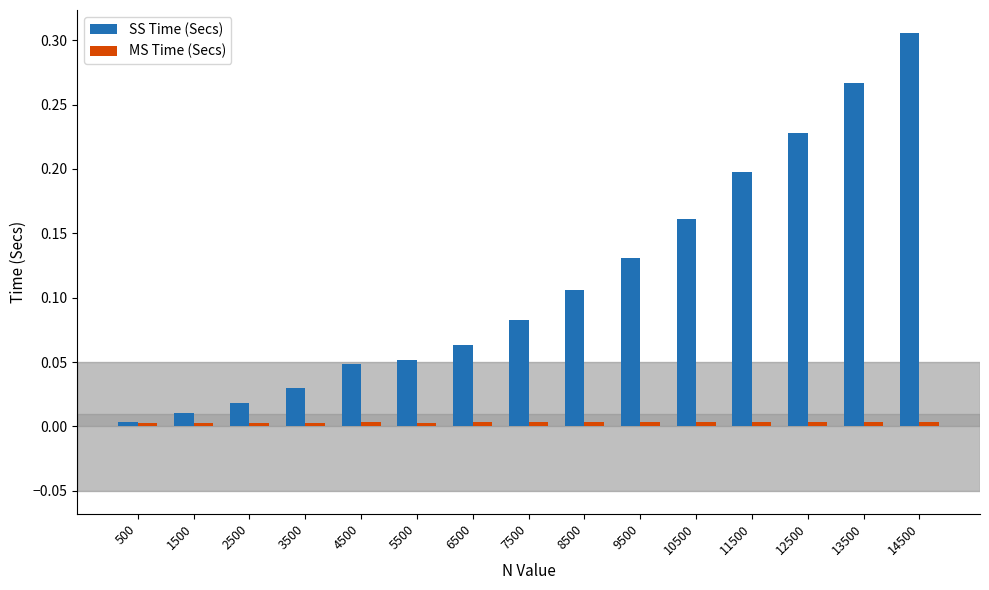

Count the number of data series in this chart.

2